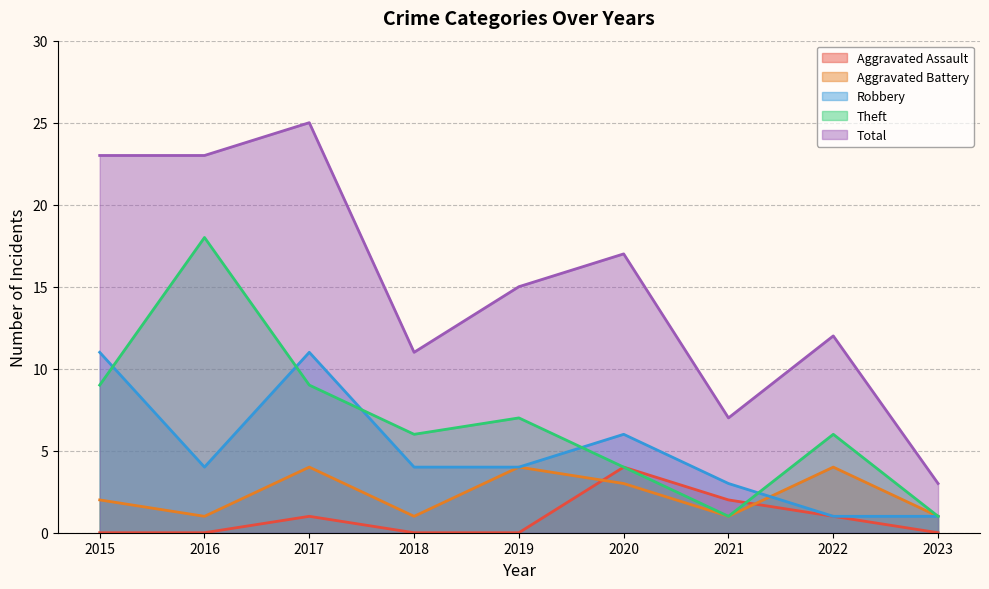

Count the Aggravated Assault values in the range 0 to 1.

7